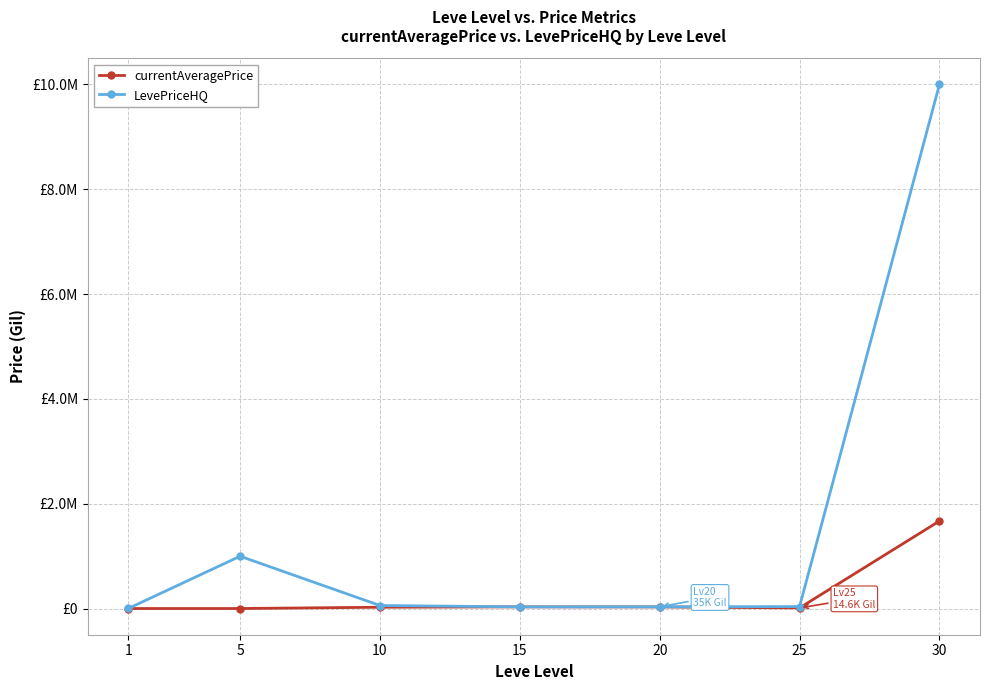

Does the chart have visible grid lines?

Yes